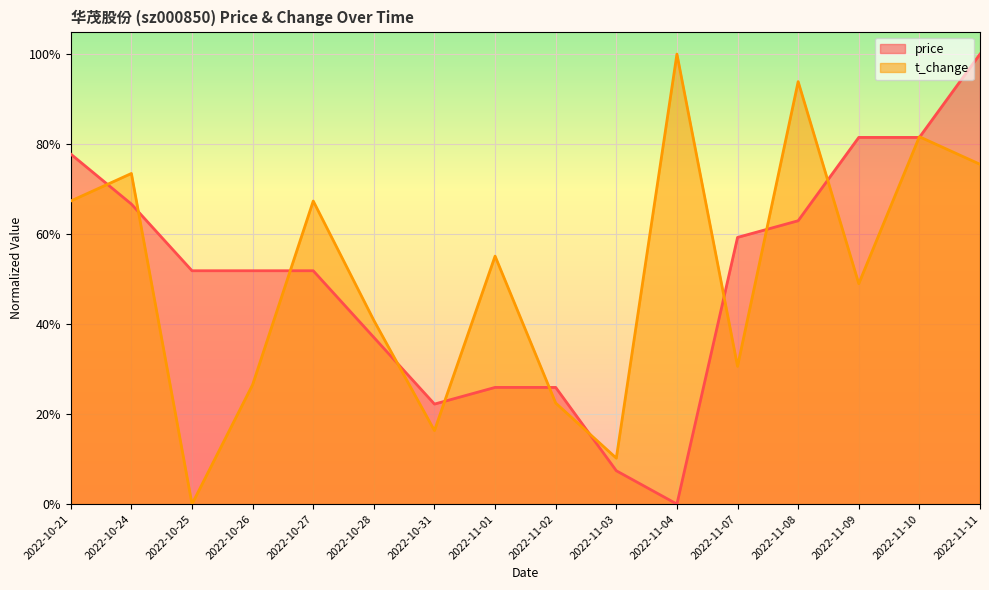

Which has a higher value, 2022-11-04 or 2022-10-25?

2022-10-25